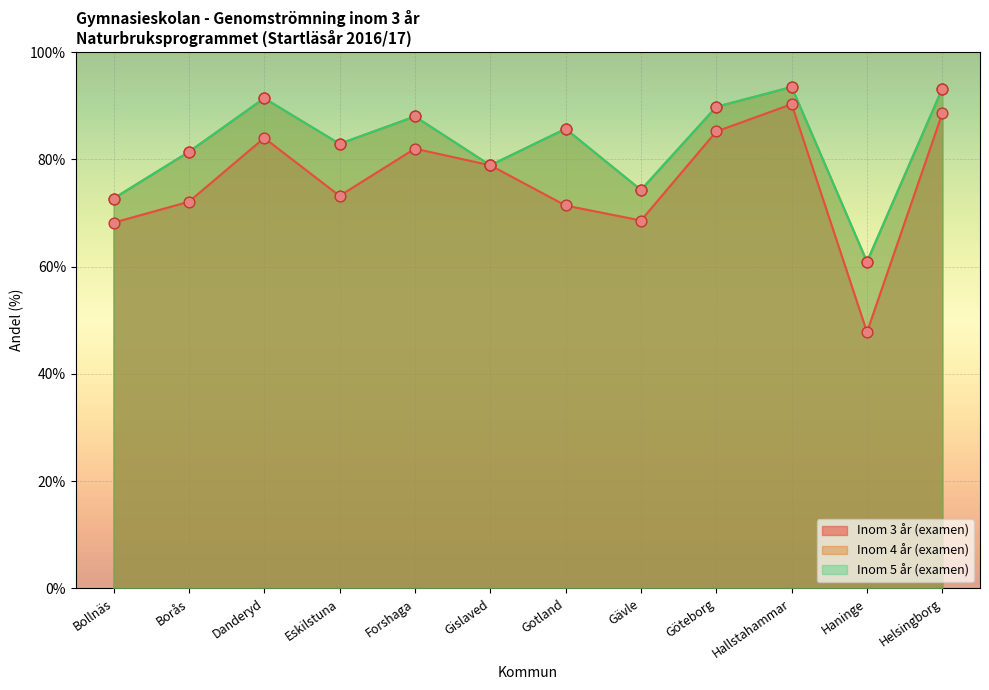

Is the value of Inom 4 år (examen) at Danderyd greater than the value of Inom 3 år (examen) at Gävle?

Yes